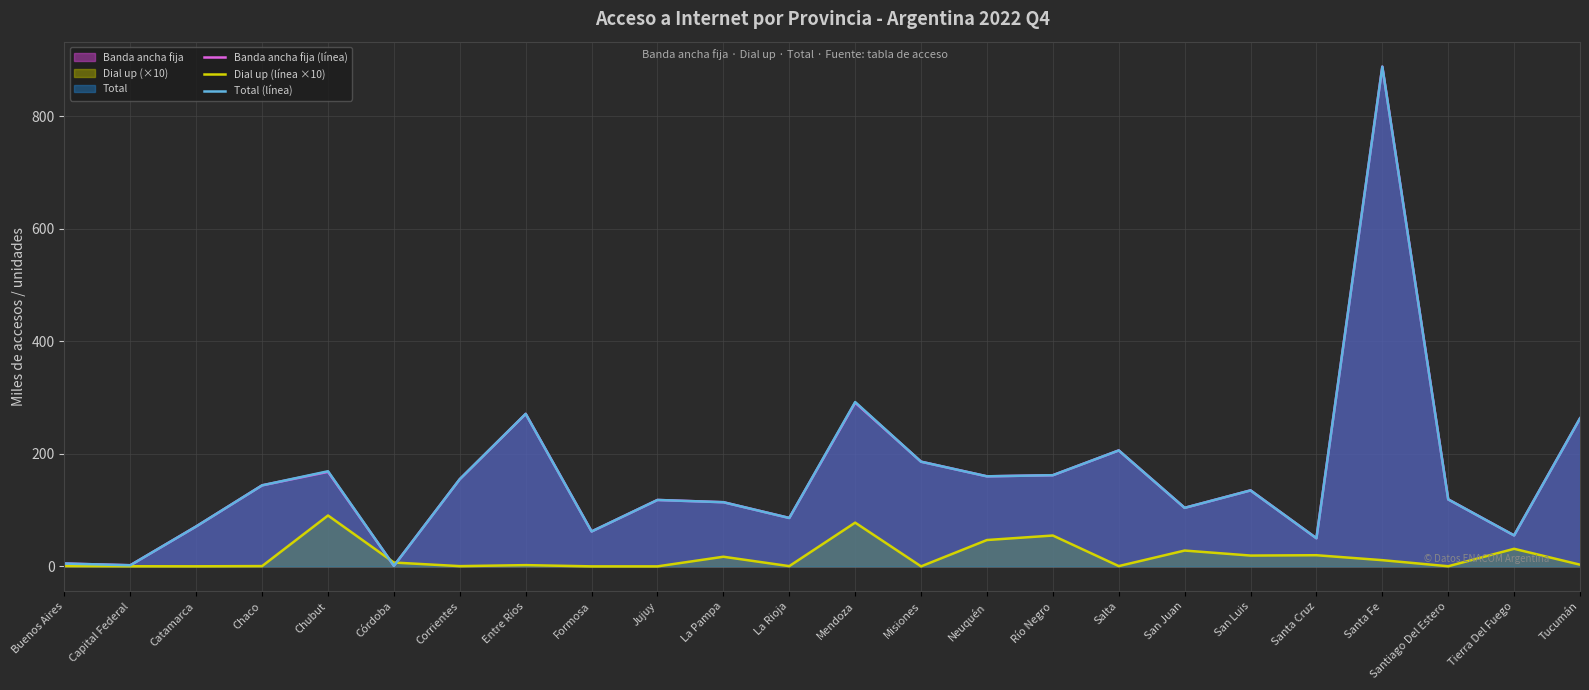

What is the value of the Dial up (línea ×10) point at the 20th from the left?

19.8